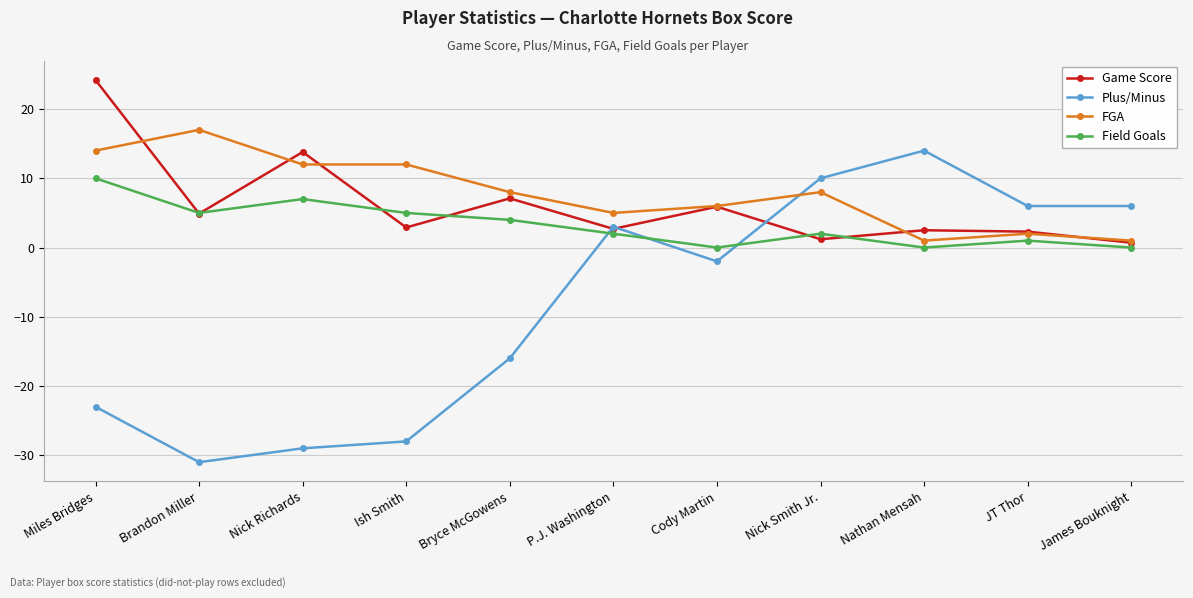

What position from the left is Bryce McGowens?

5